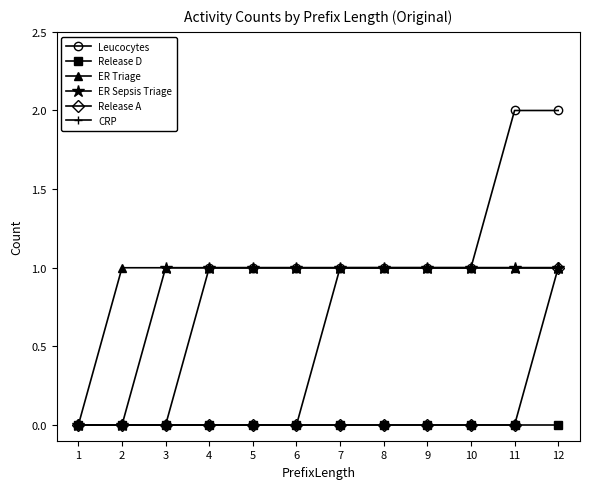

The value of CRP at 10 is 0. True or false?

False